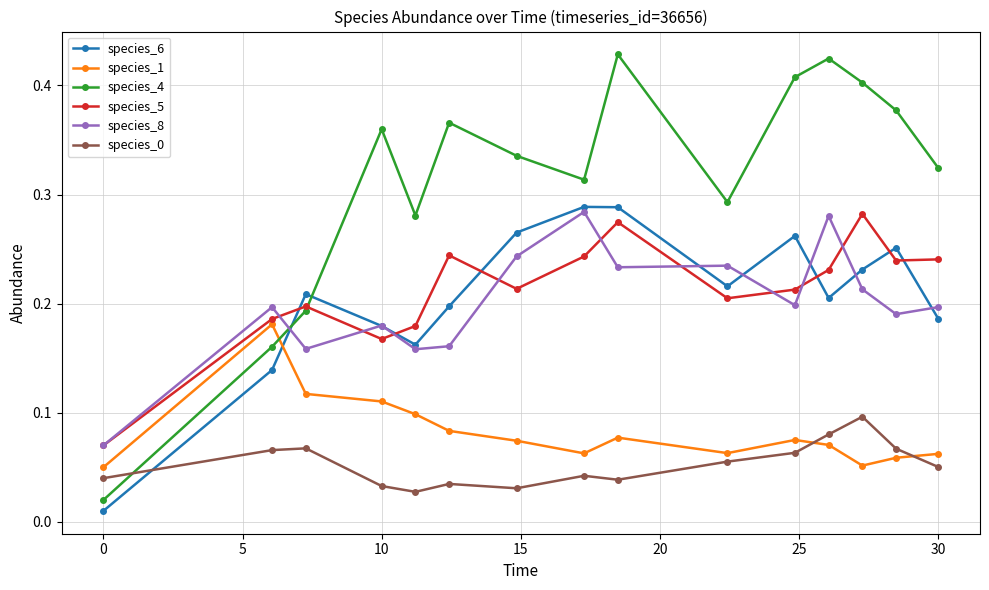

Which series has the widest spread of values?

species_4